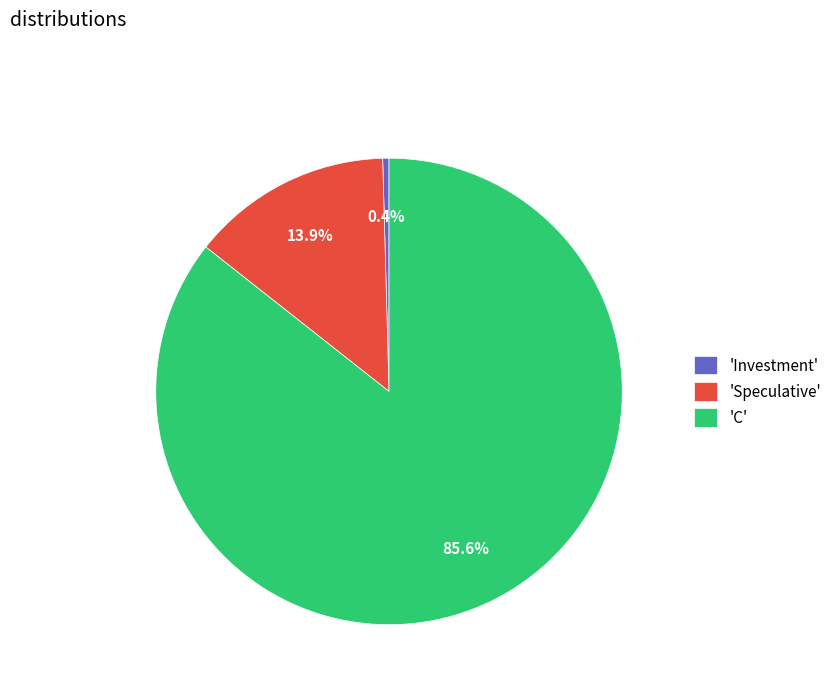

Which category has the smallest portion of the pie?

'Investment'